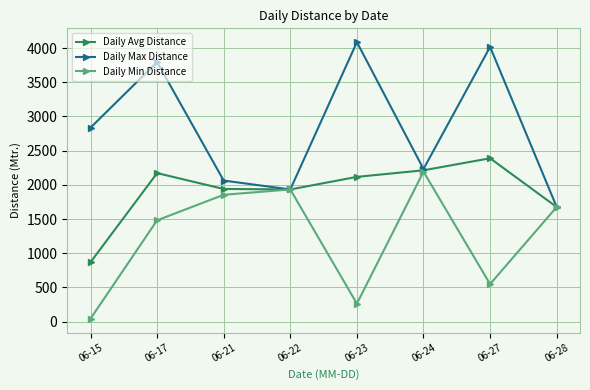

True or false: Daily Avg Distance has a value of 2389 at 06-27.

True